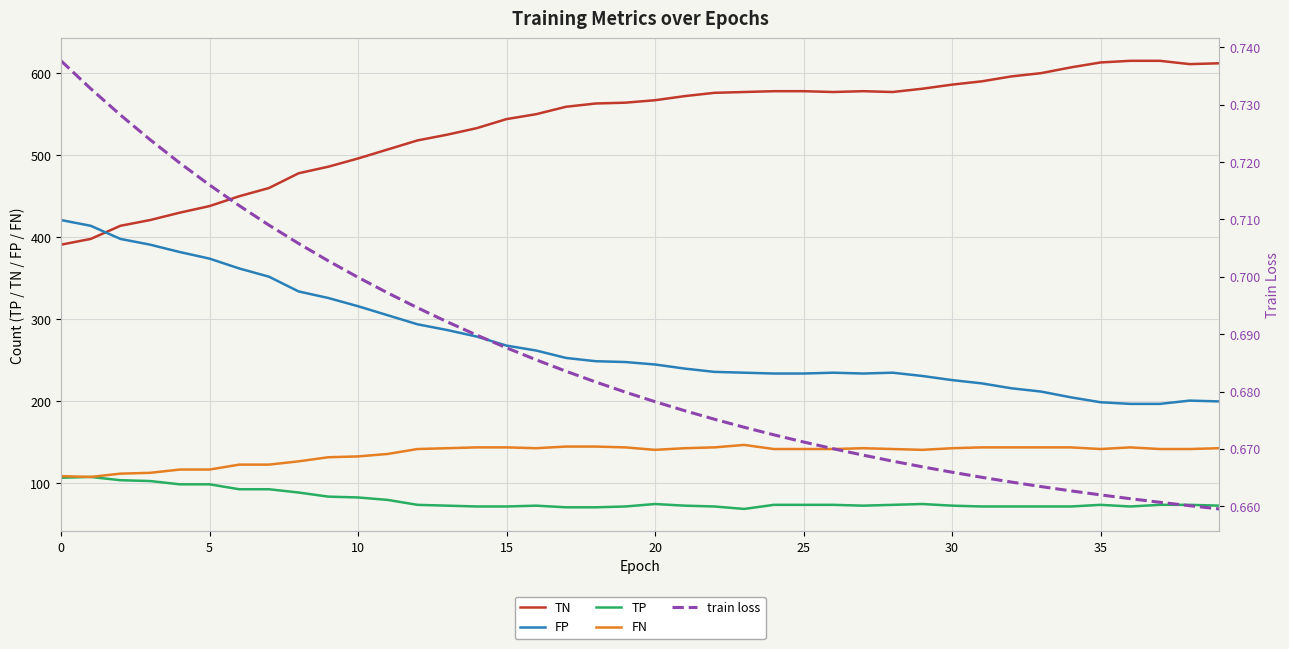

At which label is FP closest to 309?

11